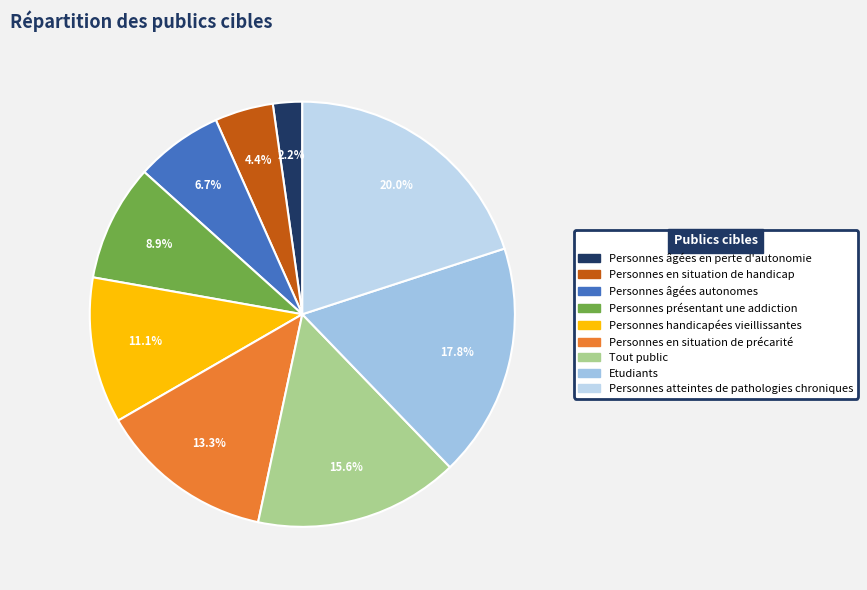

To the nearest percent, what percentage of the pie is Personnes atteintes de pathologies chroniques?

20%